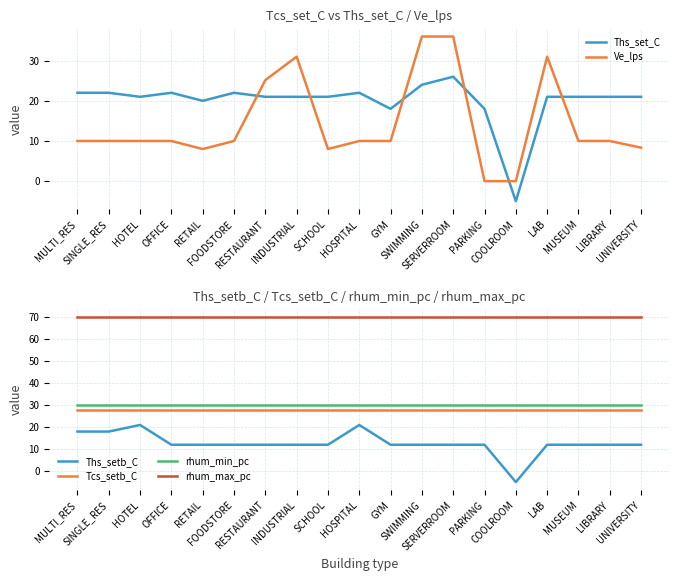

Between UNIVERSITY and MULTI_RES, which is larger?

MULTI_RES